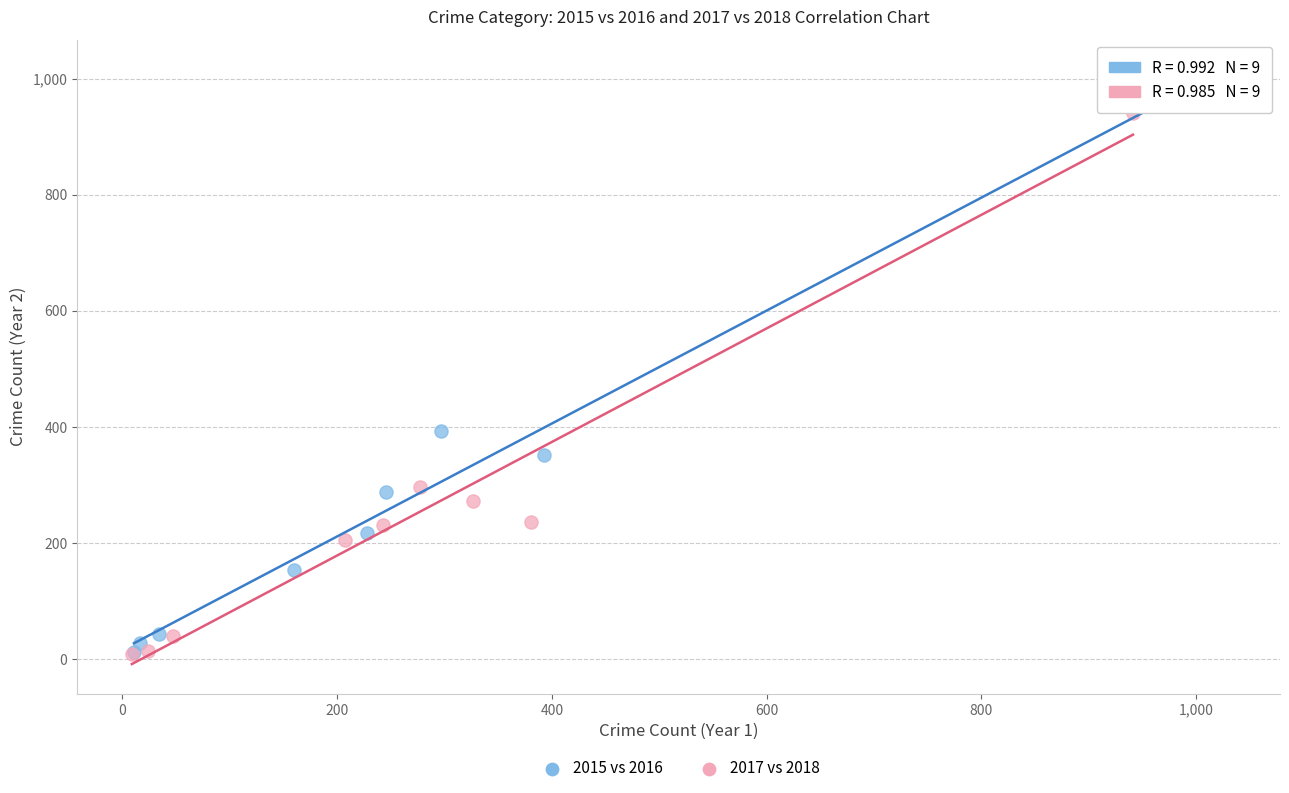

Which series contains the highest Y value?

2015 vs 2016